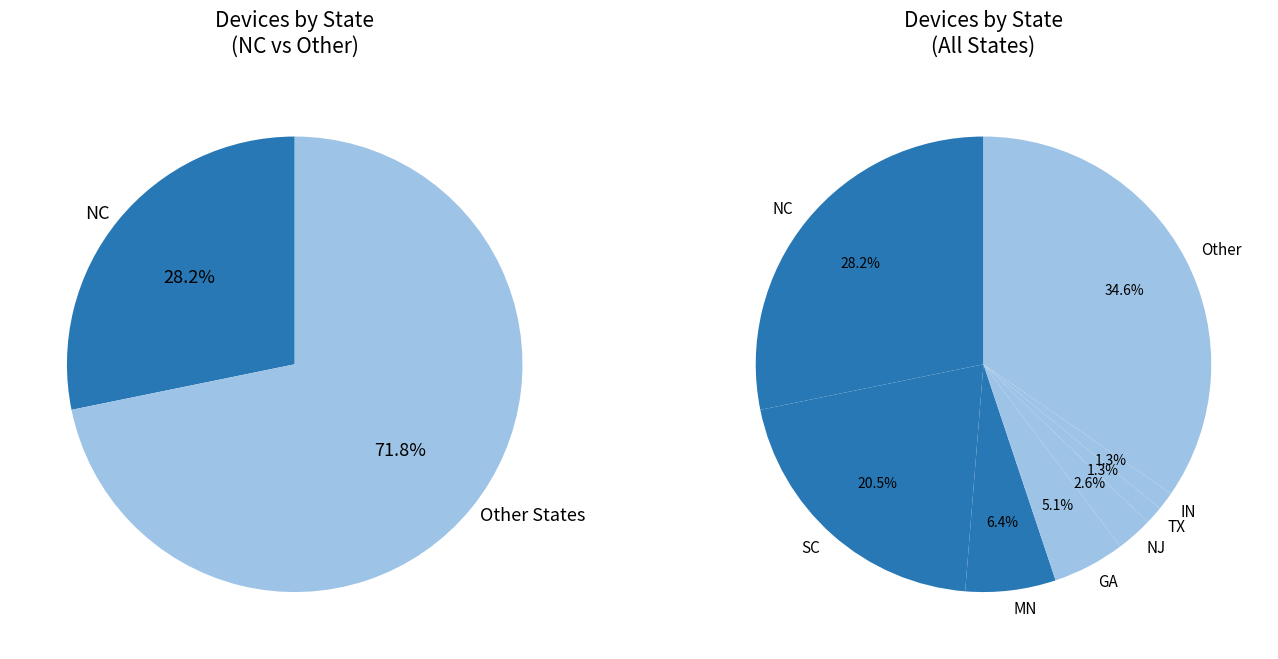

Is the sum of SC and NJ greater than half?

No